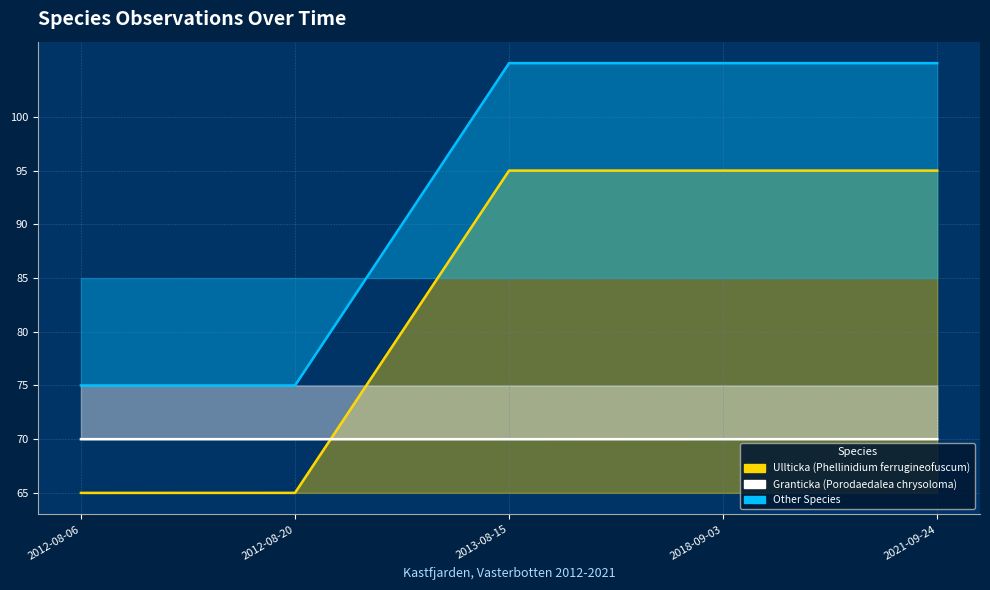

At how many categories does at least one series exceed 73?

5